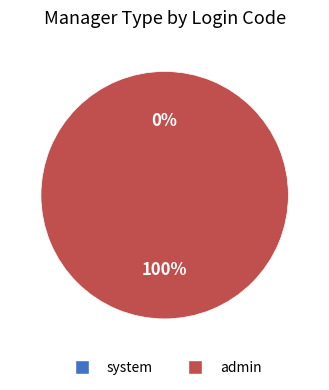

True or false: system accounts for 0% of the total.

True